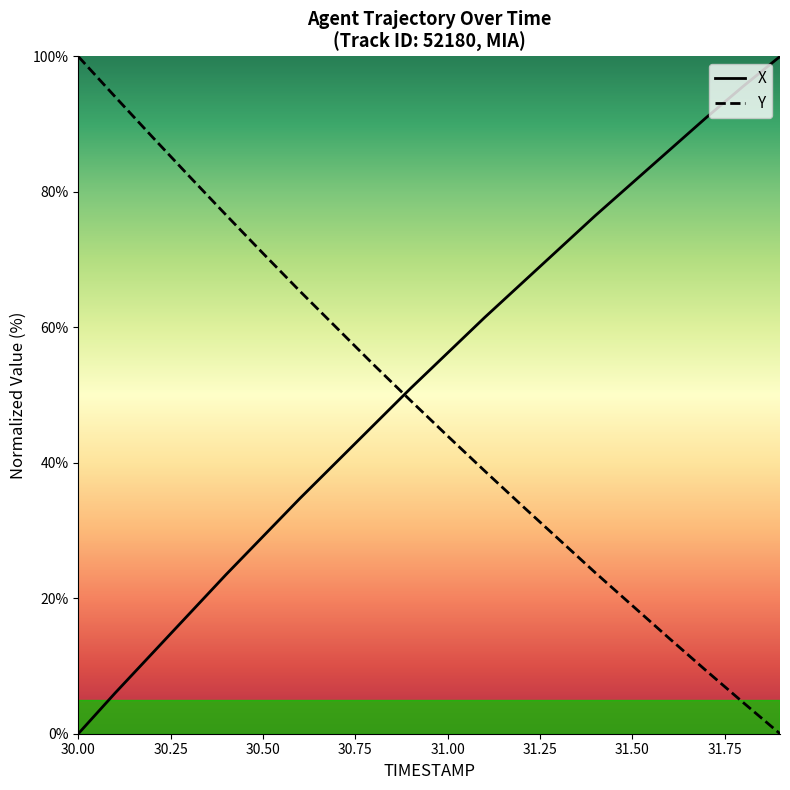

What are all the series names shown in the legend?

X, Y